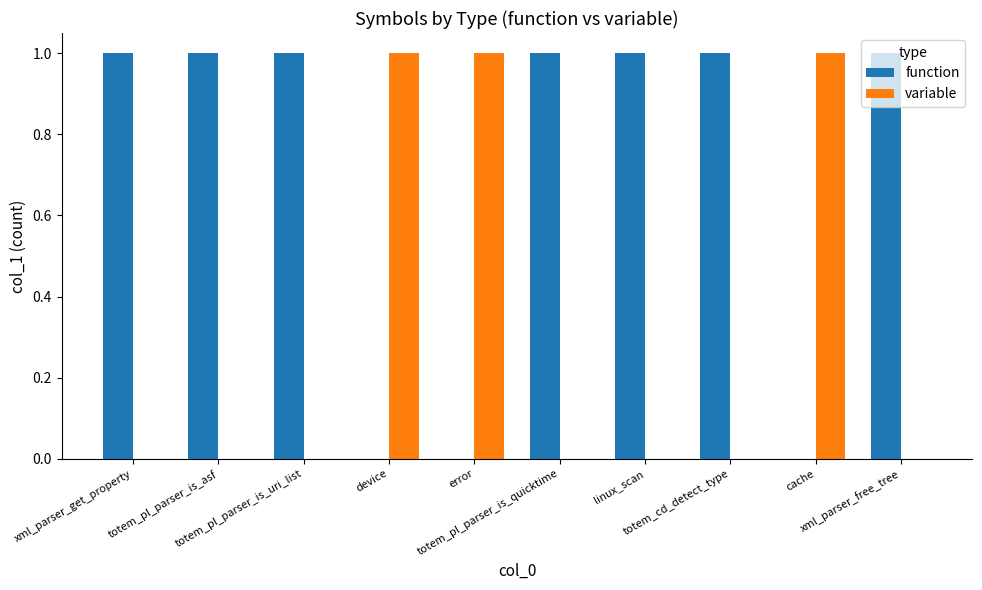

Reading left to right, what are all the values shown in this chart?

function: 1	1	1	0	0	1	1	1	0	1
variable: 0	0	0	1	1	0	0	0	1	0